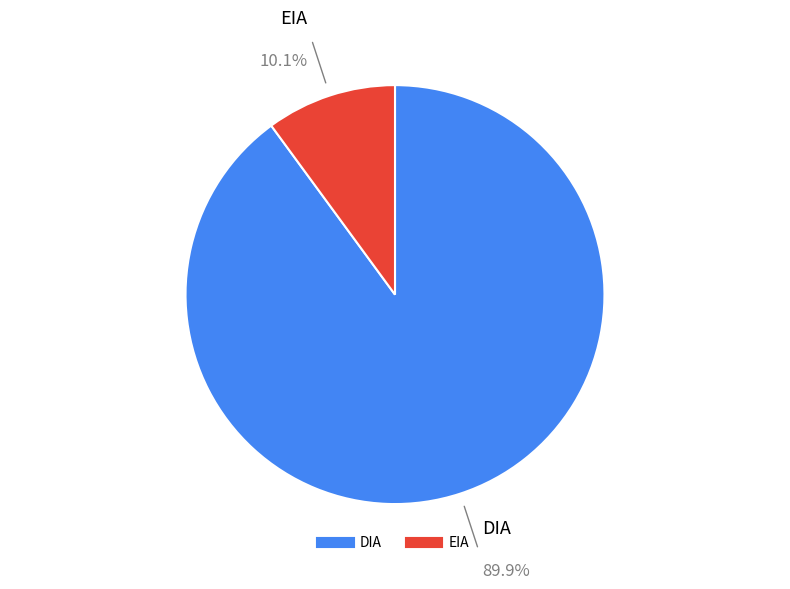

To the nearest percent, what is the combined percentage of EIA and DIA?

100%